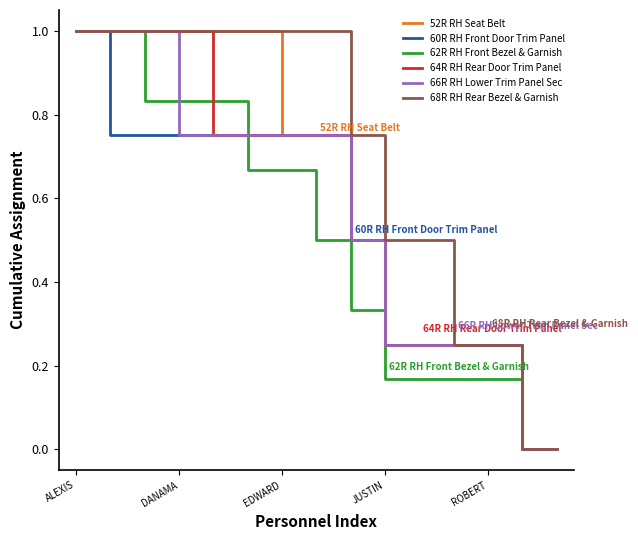

Which series has the largest total across all categories?

68R RH Rear Bezel & Garnish